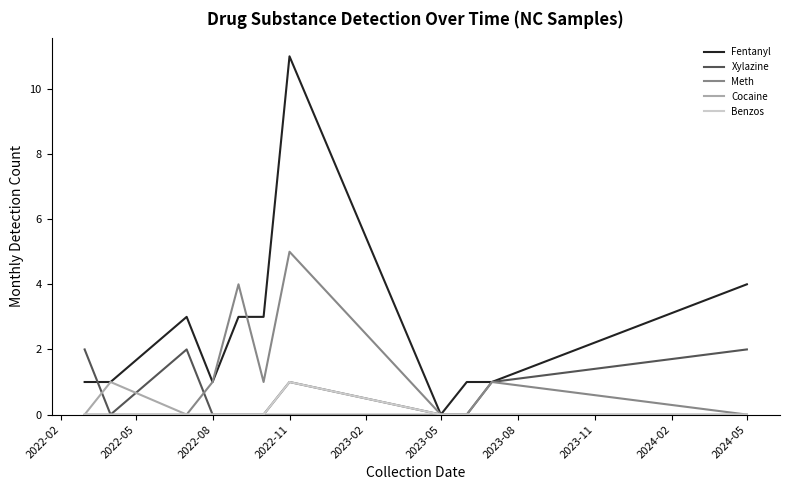

What is the greatest value displayed?

11